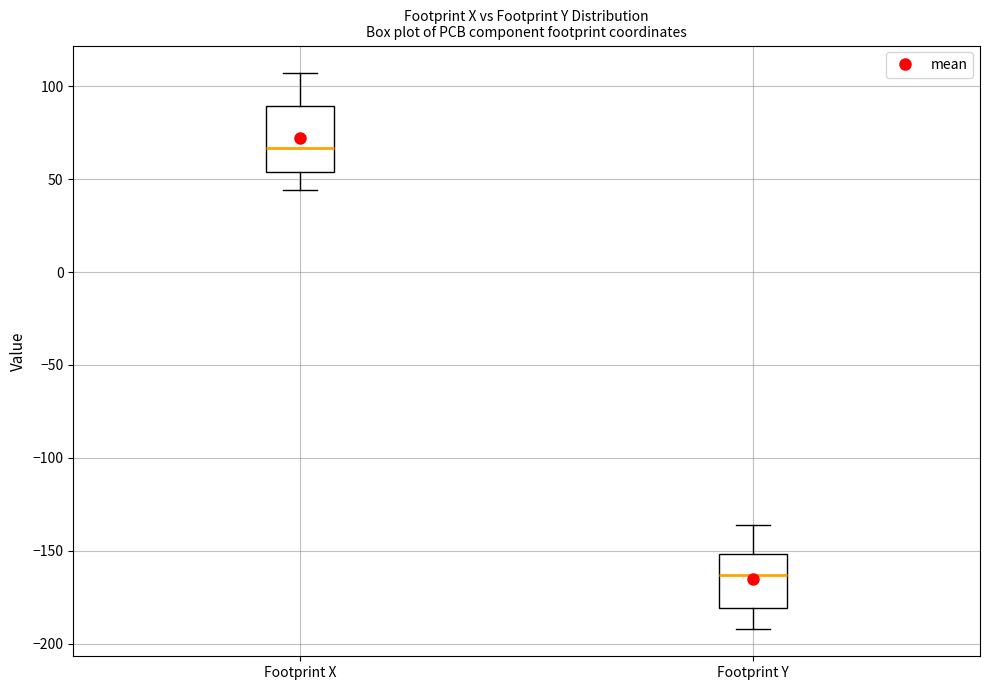

Which box is the tallest, from its lower edge to its upper edge?

Footprint X